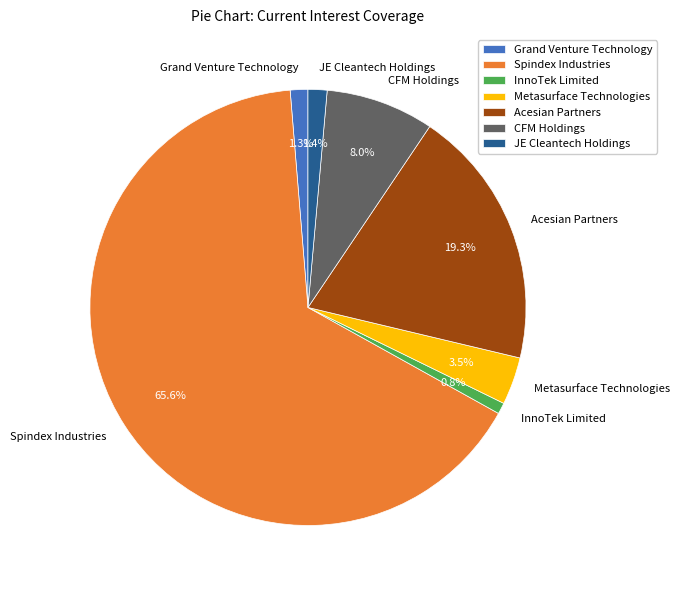

Does InnoTek Limited represent more than half of the total?

No